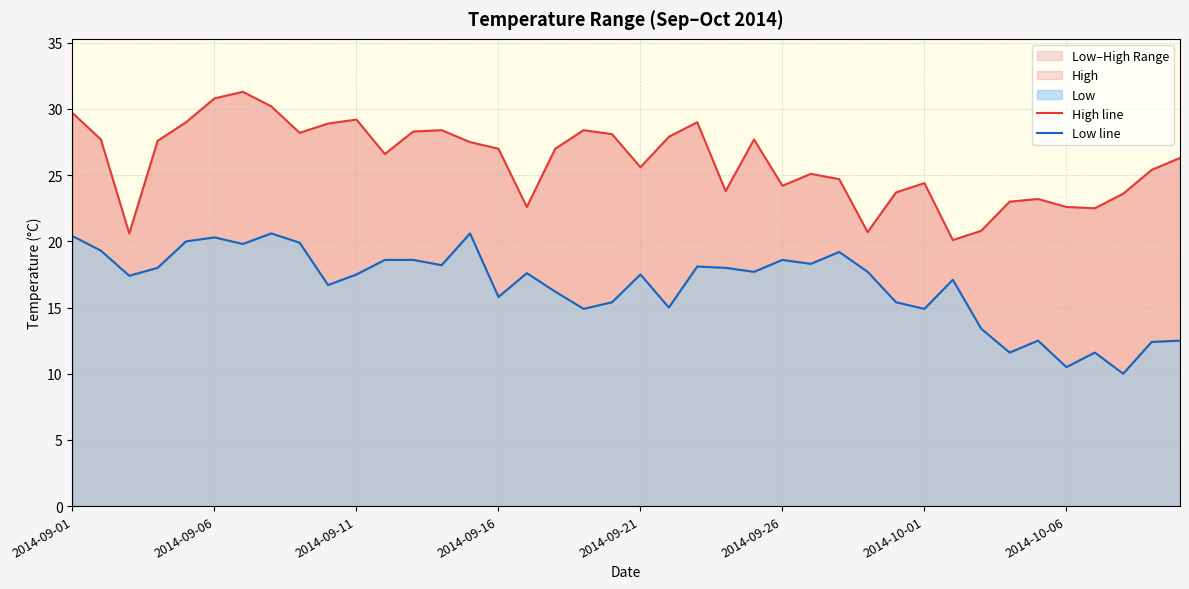

In High line, how many points are higher than both neighbors (excluding endpoints)?

9